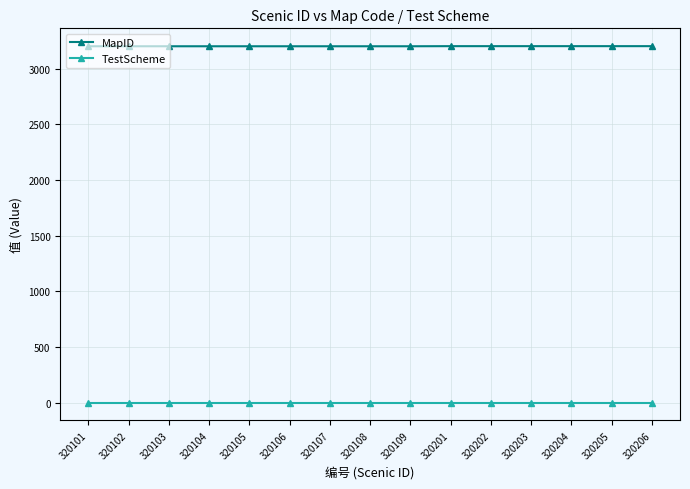

The value of MapID at 320205 is 5048. True or false?

False